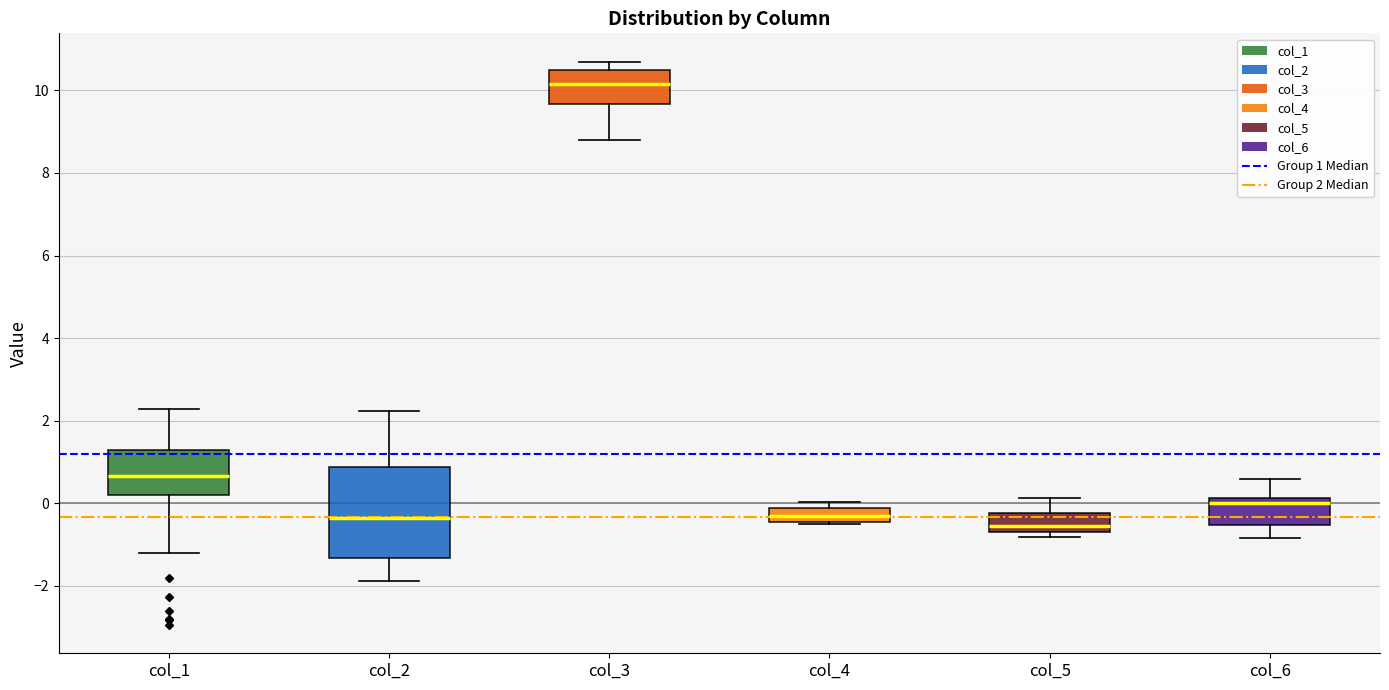

Where does the lower whisker of the box for col_3 end on the y-axis? The values are not printed on the chart, so give them approximately, as read against the axis.

8.8